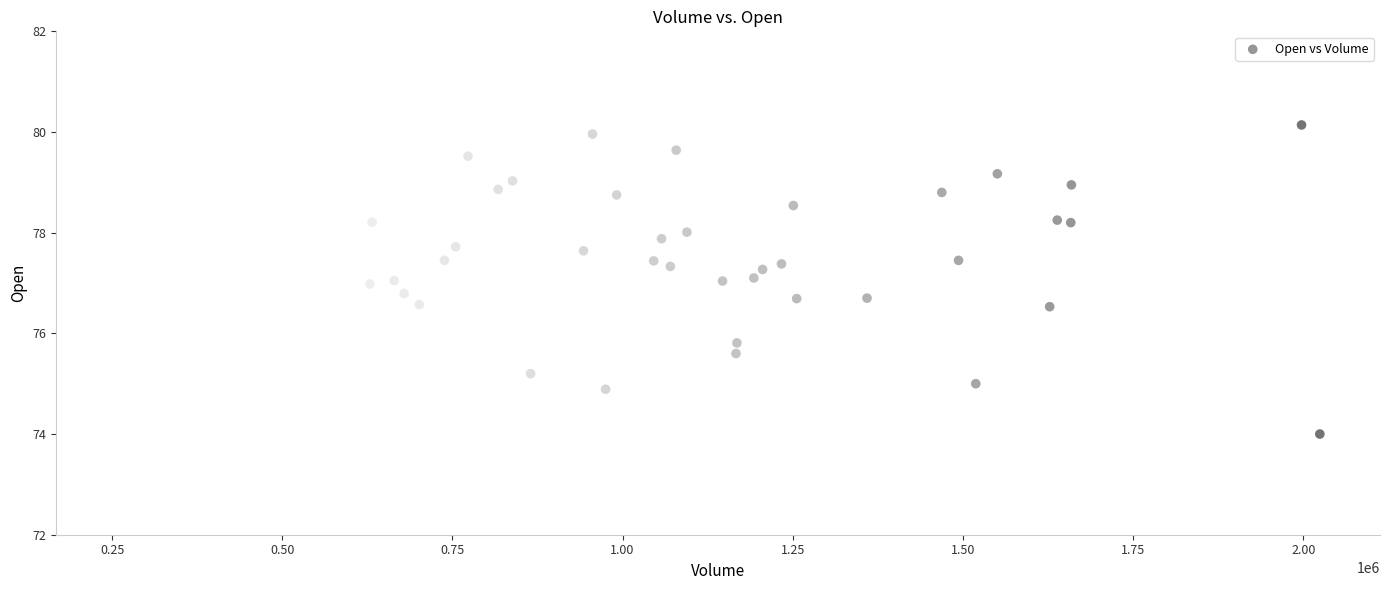

What is the range of Y values (max minus min)?

6.1